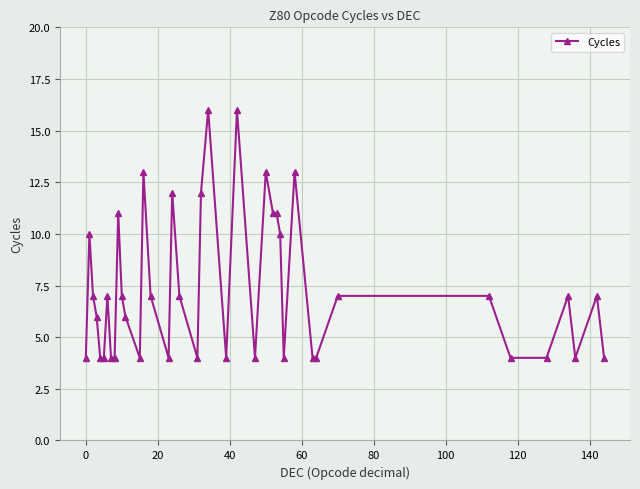

What is the smallest value displayed?

4